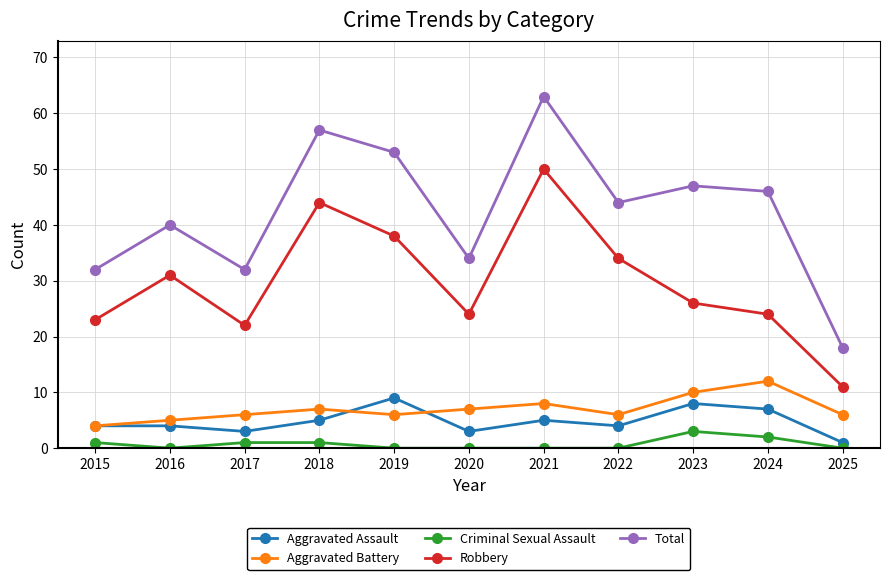

List the series in order of their peak value, lowest first.

Criminal Sexual Assault, Aggravated Assault, Aggravated Battery, Robbery, Total